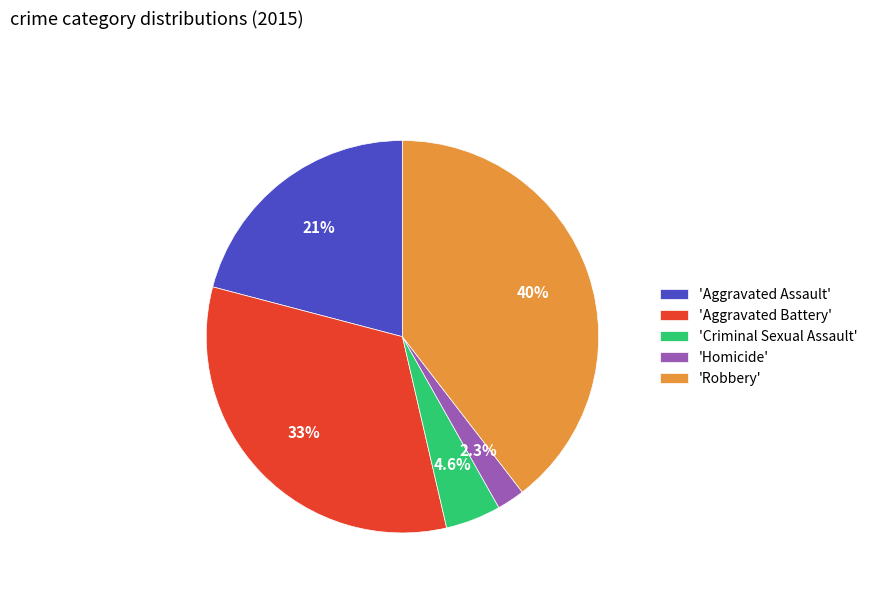

Between 'Aggravated Assault' and 'Aggravated Battery', which is larger?

'Aggravated Battery'